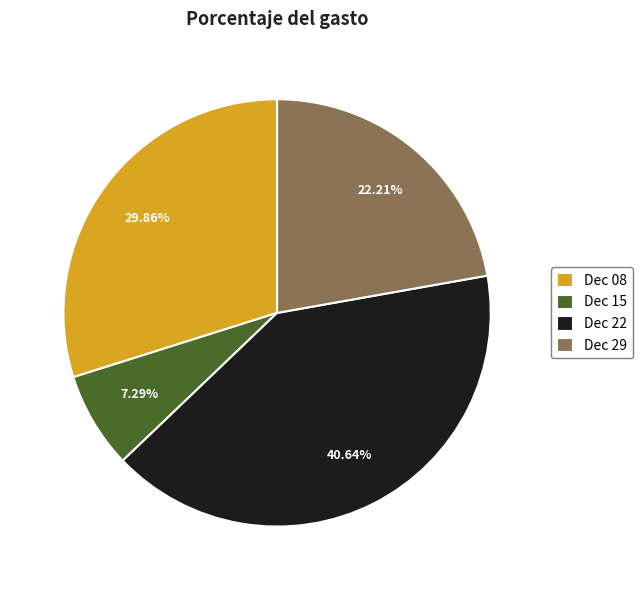

Between Dec 08 and Dec 15, which is larger?

Dec 08